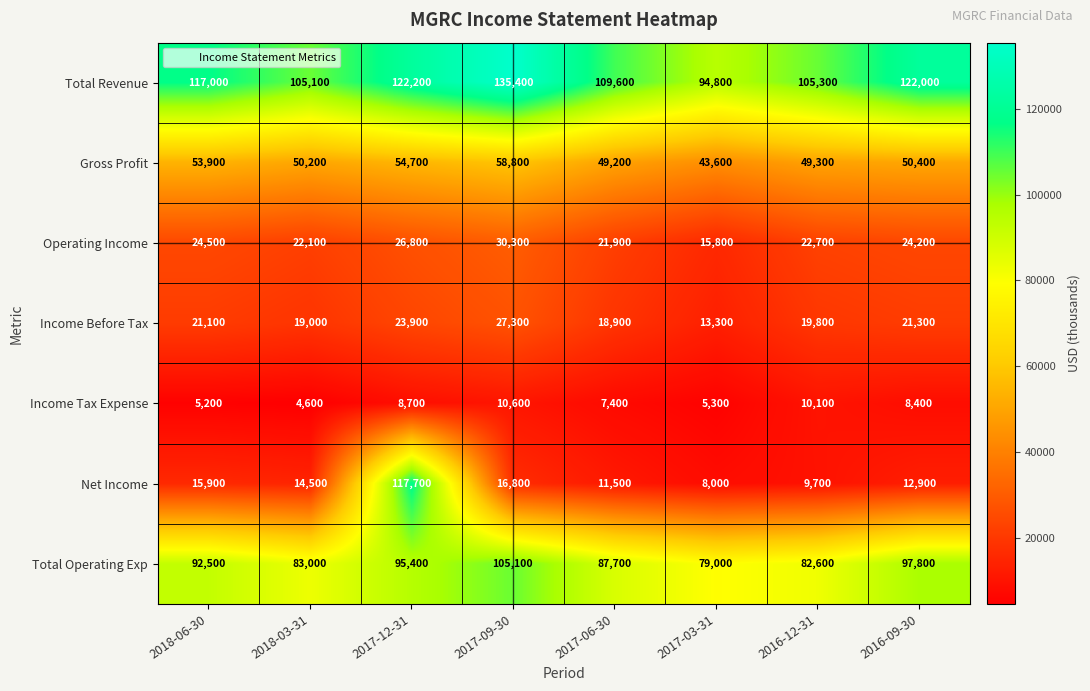

At how many categories does at least one series exceed 41525?

8